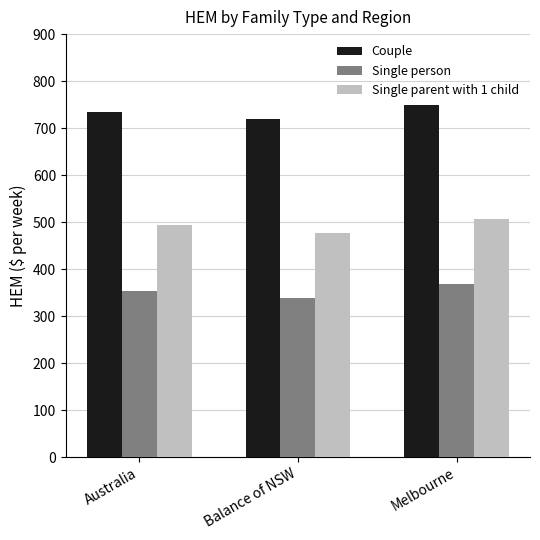

How many groups of bars are there?

3